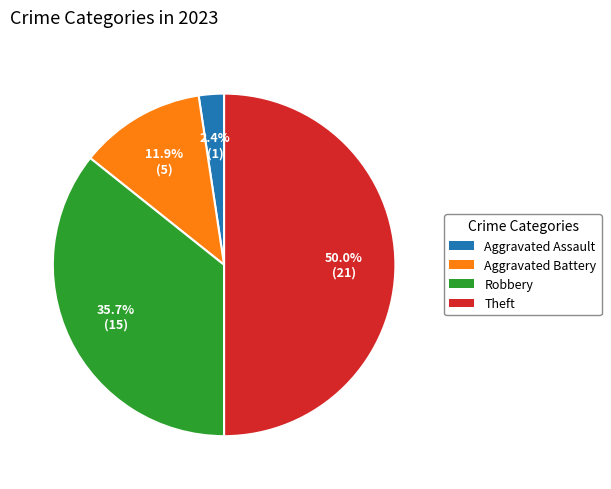

Rank the categories by value from lowest to highest.

Aggravated Assault, Aggravated Battery, Robbery, Theft